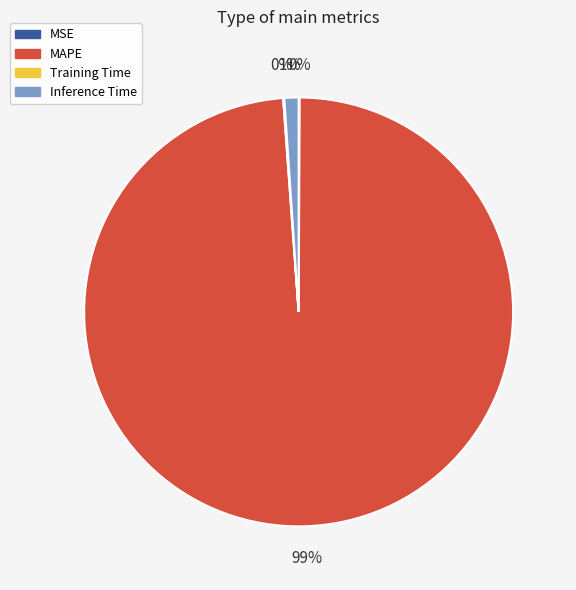

What percentage is the MAPE slice, to the nearest percent?

99%